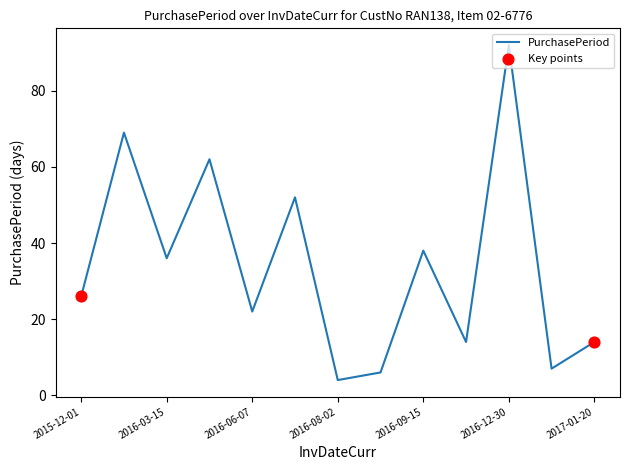

What is the difference between the maximum and minimum values?

88